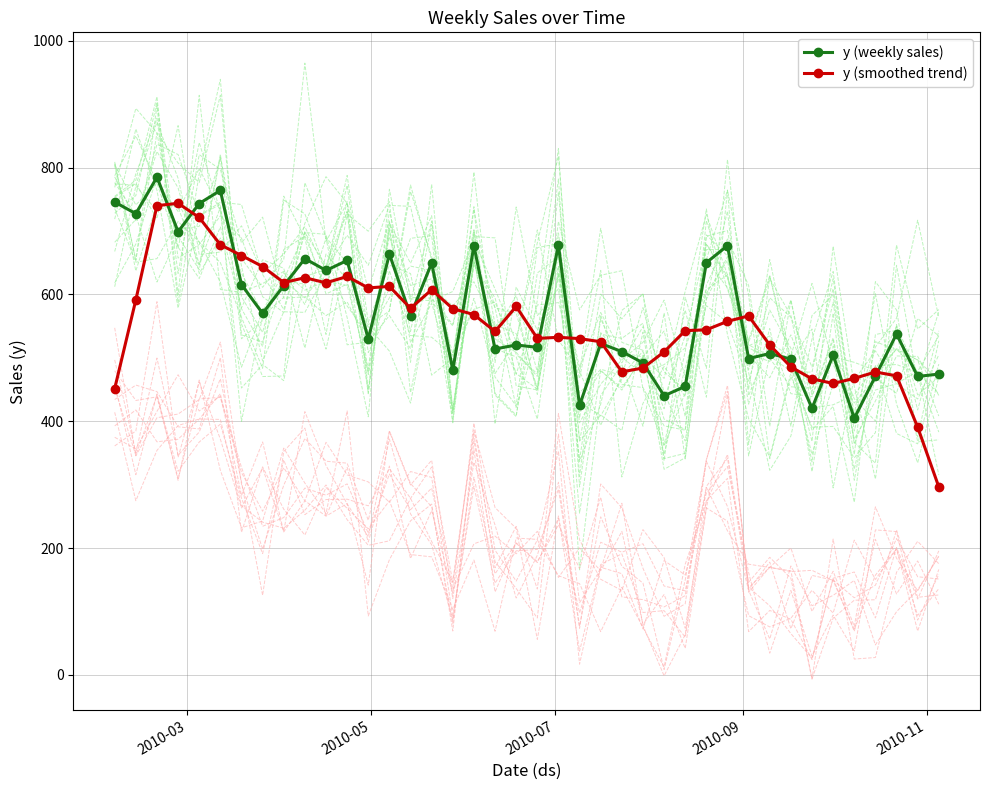

What is the average value of the y (weekly sales) series?

574.2